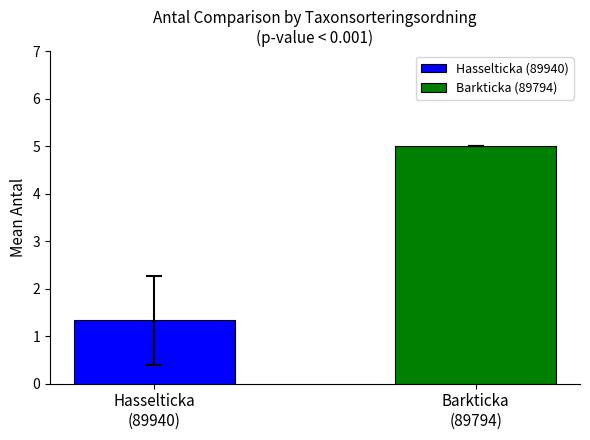

Which series has the widest spread of values?

Hasselticka (89940)